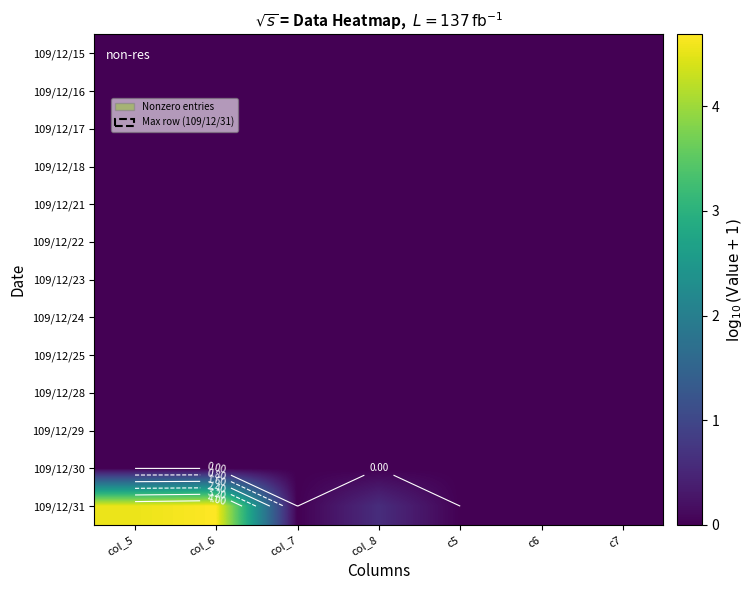

Which series has the largest range (max minus min)?

109/12/31